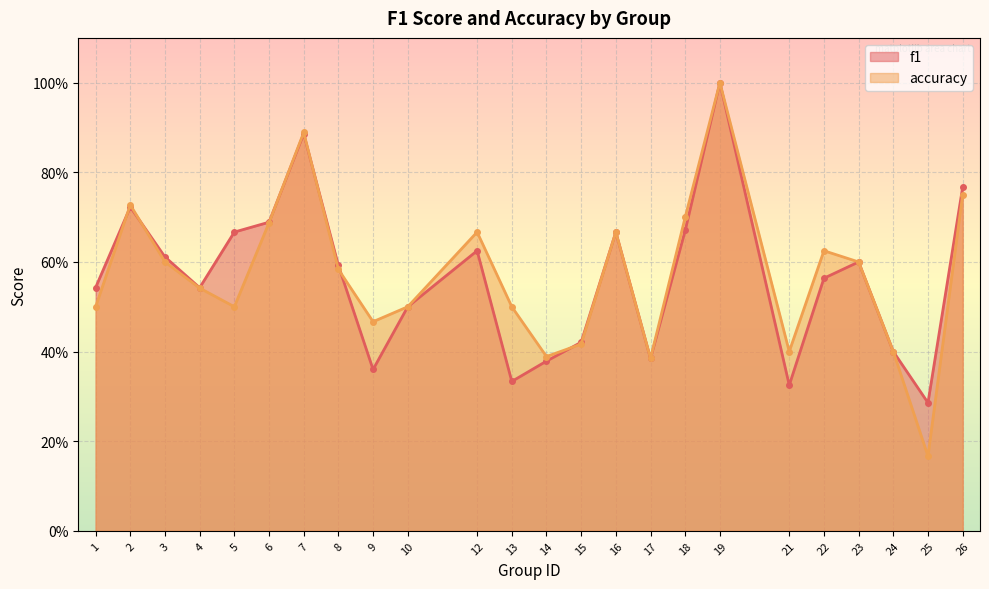

Which series has the largest total across all categories?

accuracy